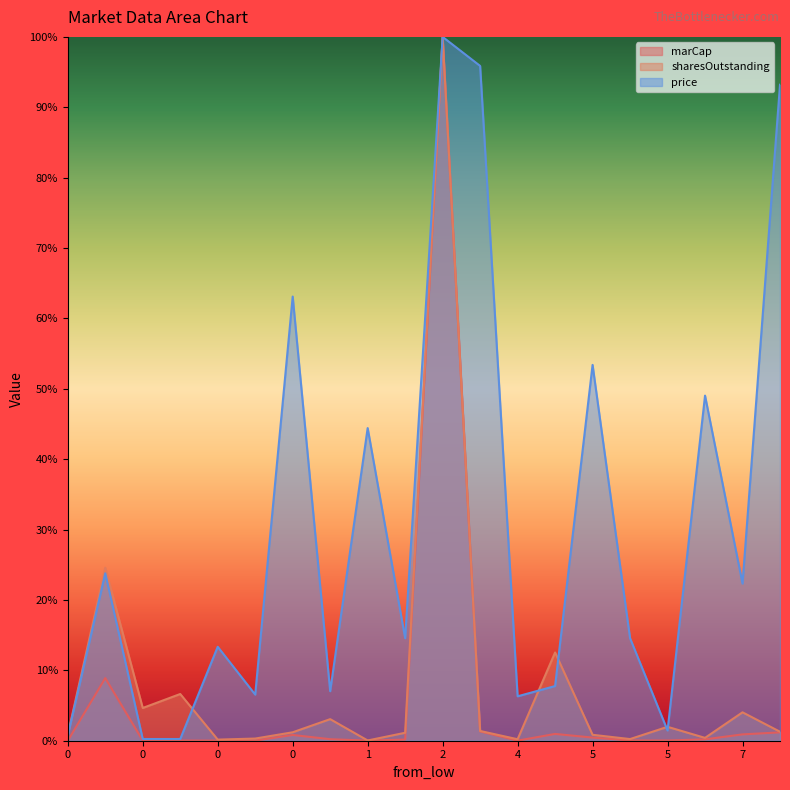

What are all the series names shown in the legend?

marCap, sharesOutstanding, price